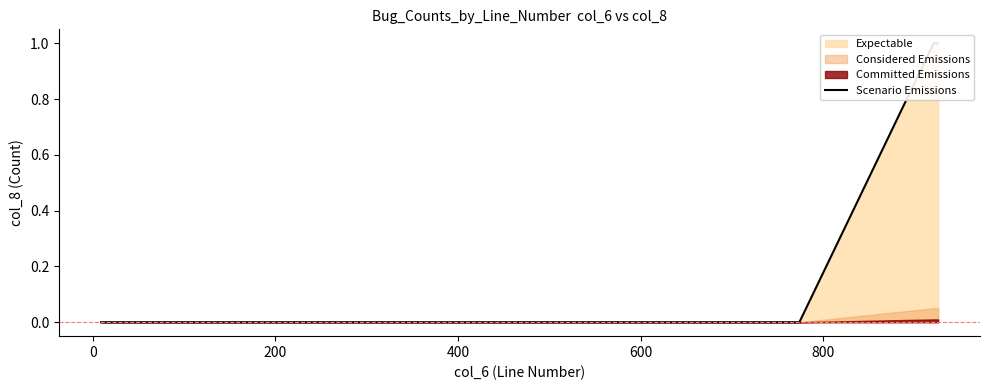

True or false: there are more than 1 points higher than both neighbors.

False